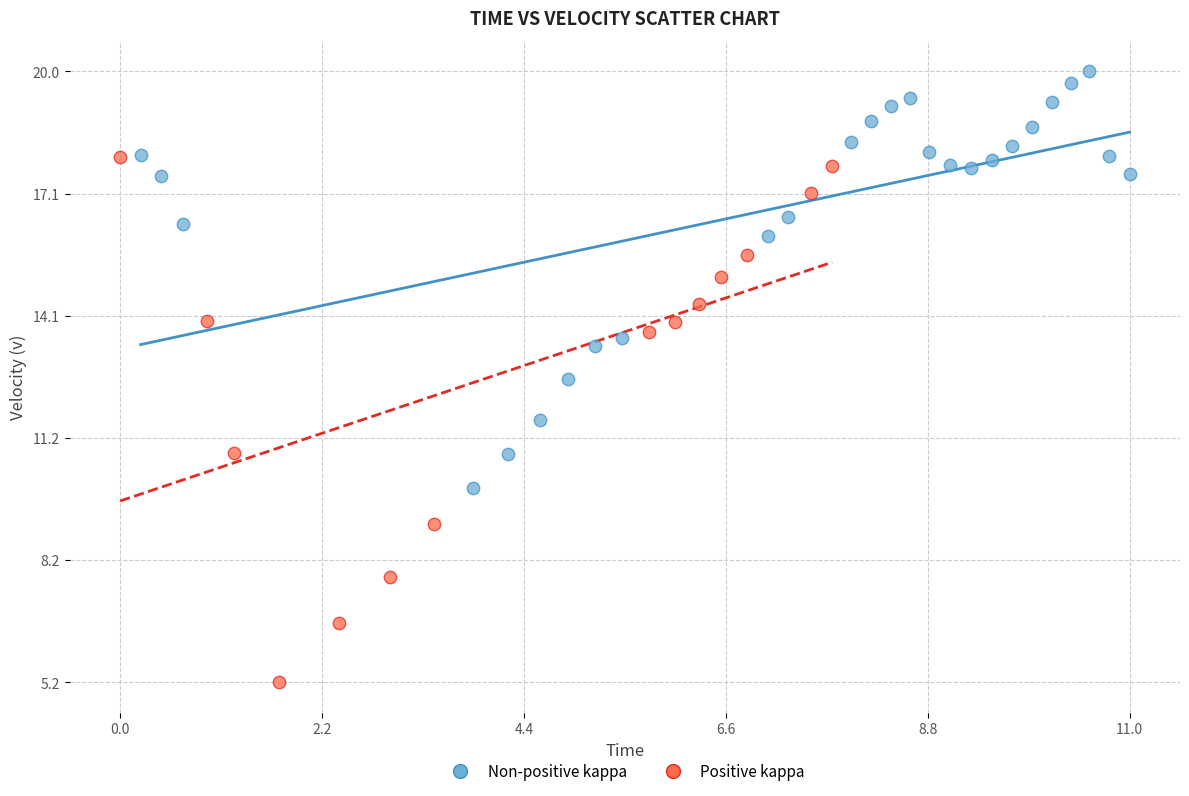

Which series reaches the maximum Y coordinate?

Non-positive kappa